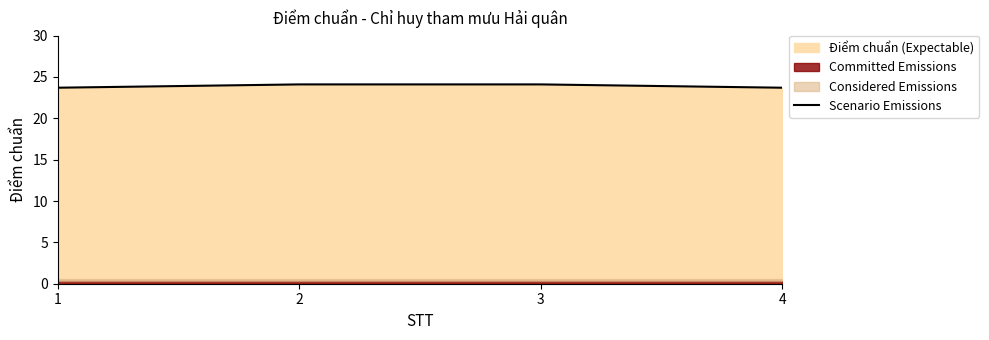

What is the maximum value shown in the chart?

24.1